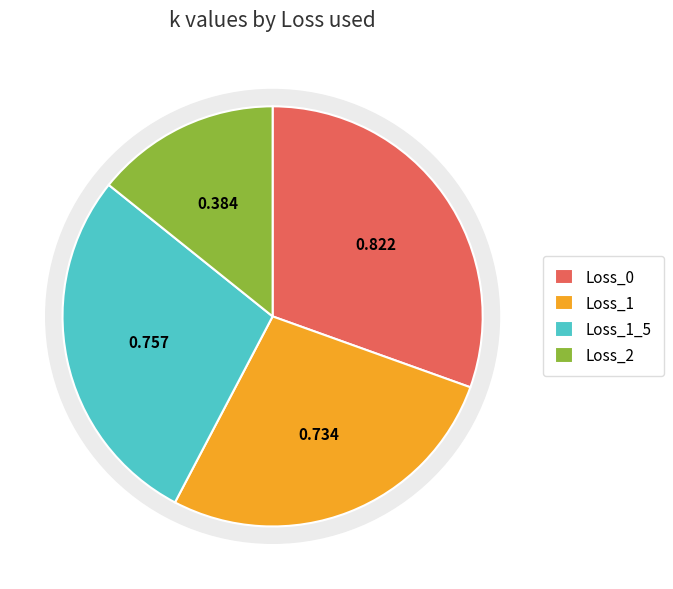

How many slices are in this pie chart?

4